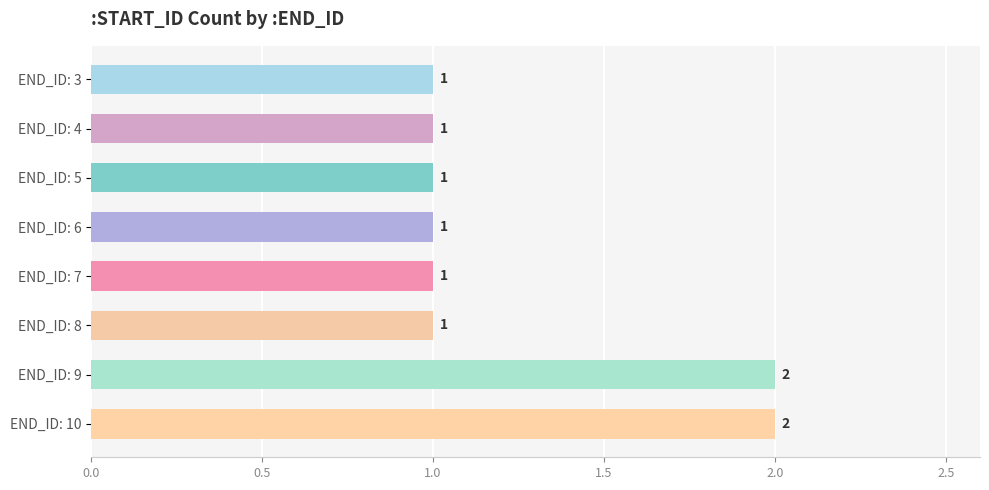

The chart shows a value of 1 at END_ID: 3. True or false?

True